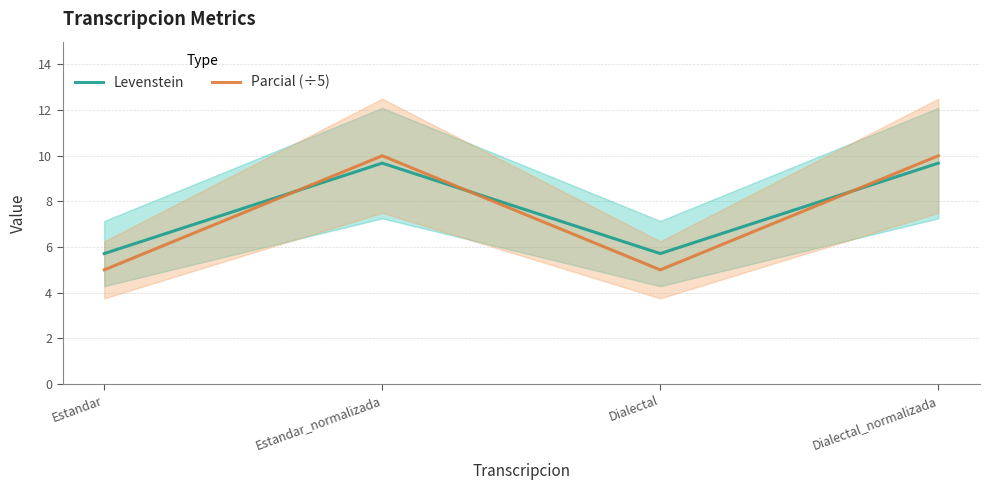

Reading left to right, transcribe all the data shown in this chart.

Levenstein: Estandar=5.7	Estandar_normalizada=9.7	Dialectal=5.7	Dialectal_normalizada=9.7
Parcial (÷5): Estandar=5.0	Estandar_normalizada=10.0	Dialectal=5.0	Dialectal_normalizada=10.0